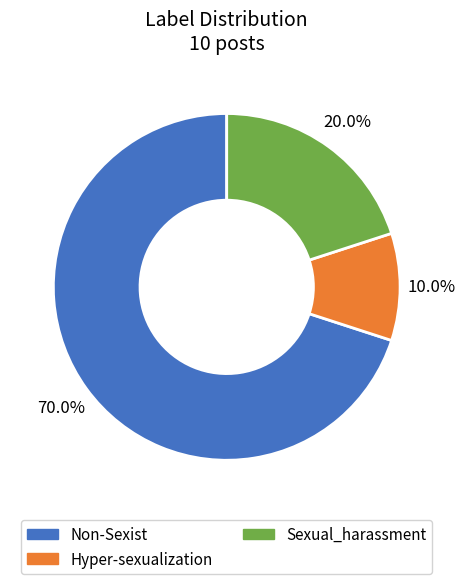

How many slices are in this pie chart?

3